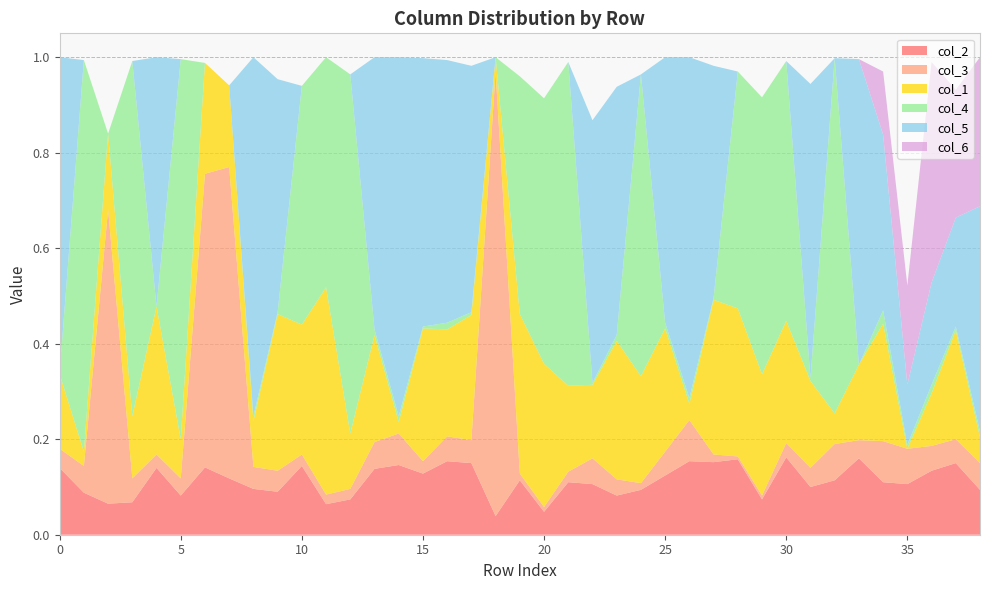

Reading left to right, transcribe all the data shown in this chart.

col_2: 0.1	0.1	0.1	0.1	0.1	0.1	0.1	0.1	0.1	0.1	0.1	0.1	0.1	0.1	0.1	0.1	0.2	0.1	0.0	0.1	0.0	0.1	0.1	0.1	0.1	0.1	0.2	0.2	0.2	0.1	0.2	0.1	0.1	0.2	0.1	0.1	0.1	0.1	0.1
col_3: 0.0	0.1	0.6	0.1	0.0	0.0	0.6	0.7	0.0	0.0	0.0	0.0	0.0	0.1	0.1	0.0	0.1	0.0	0.9	0.0	0.0	0.0	0.1	0.0	0.0	0.1	0.1	0.0	0.0	0.0	0.0	0.0	0.1	0.0	0.1	0.1	0.1	0.1	0.1
col_1: 0.2	0.0	0.2	0.1	0.3	0.1	0.2	0.2	0.1	0.3	0.3	0.4	0.1	0.2	0.0	0.3	0.2	0.3	0.0	0.3	0.3	0.2	0.2	0.3	0.2	0.3	0.0	0.3	0.3	0.3	0.3	0.2	0.1	0.2	0.2	0.0	0.1	0.2	0.1
col_4: 0.0	0.8	0.0	0.7	0.0	0.8	0.0	0.0	0.0	0.0	0.5	0.5	0.8	0.0	0.0	0.0	0.0	0.0	0.0	0.5	0.6	0.7	0.0	0.0	0.6	0.0	0.0	0.0	0.5	0.6	0.5	0.0	0.7	0.0	0.0	0.0	0.0	0.0	0.0
col_5: 0.7	0.0	0.0	0.0	0.5	0.0	0.0	0.0	0.8	0.5	0.0	0.0	0.0	0.6	0.8	0.6	0.6	0.5	0.0	0.0	0.0	0.0	0.6	0.5	0.0	0.6	0.7	0.5	0.0	0.0	0.0	0.6	0.0	0.6	0.4	0.1	0.2	0.2	0.5
col_6: 0.0	0.0	0.0	0.0	0.0	0.0	0.0	0.0	0.0	0.0	0.0	0.0	0.0	0.0	0.0	0.0	0.0	0.0	0.0	0.0	0.0	0.0	0.0	0.0	0.0	0.0	0.0	0.0	0.0	0.0	0.0	0.0	0.0	0.0	0.1	0.2	0.5	0.3	0.3